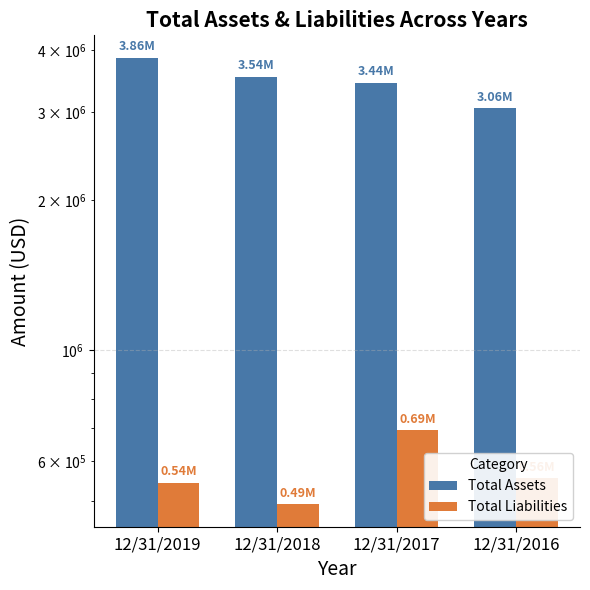

At which category does the chart reach its peak across all series?

12/31/2019